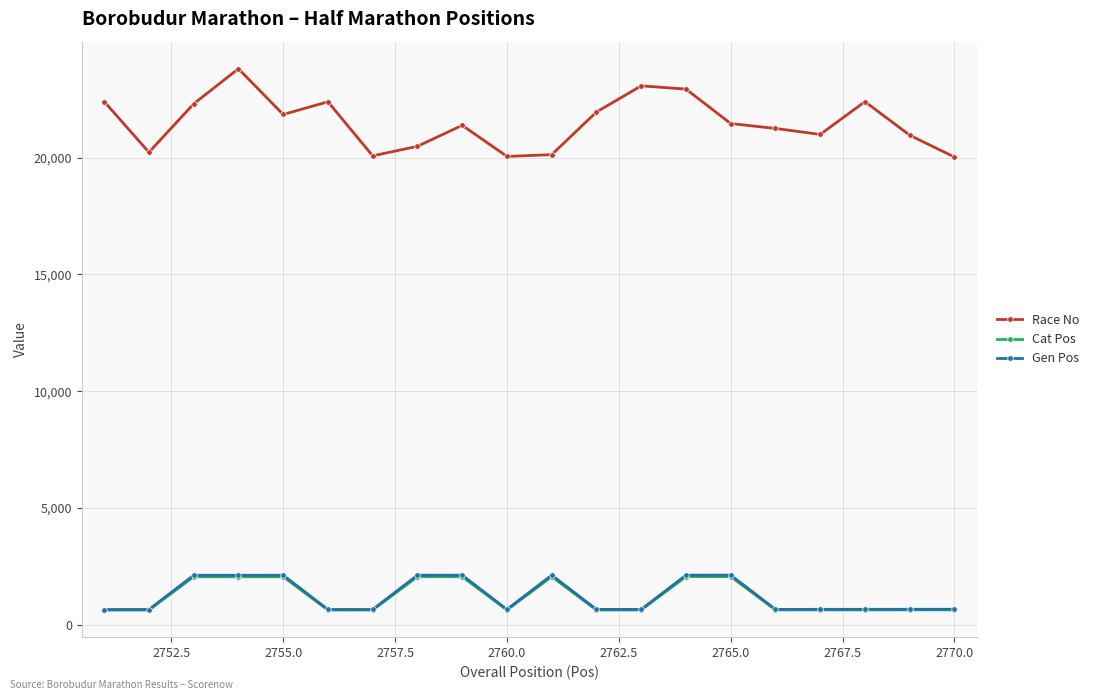

How many data points in Cat Pos are less than 628?

10